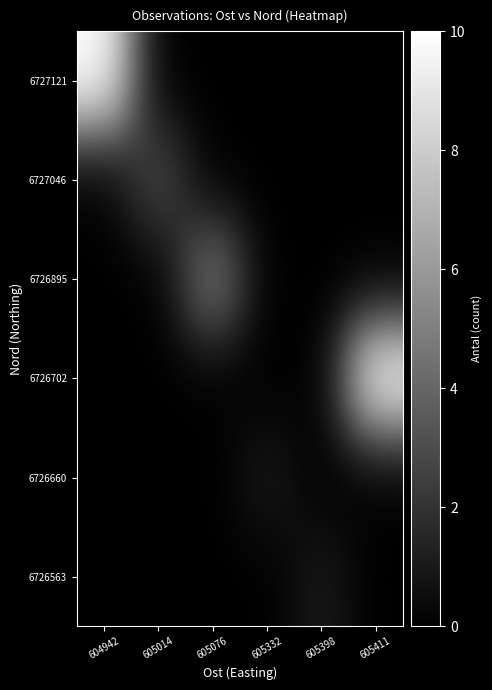

Reading right to left, list all the values displayed in this chart.

6727121: 605411=0	605398=0	605332=0	605076=0	605014=0	604942=10
6727046: 605411=0	605398=0	605332=0	605076=0	605014=3	604942=0
6726895: 605411=0	605398=0	605332=0	605076=5	605014=0	604942=0
6726702: 605411=10	605398=0	605332=0	605076=0	605014=0	604942=0
6726660: 605411=0	605398=0	605332=1	605076=0	605014=0	604942=0
6726563: 605411=0	605398=1	605332=0	605076=0	605014=0	604942=0